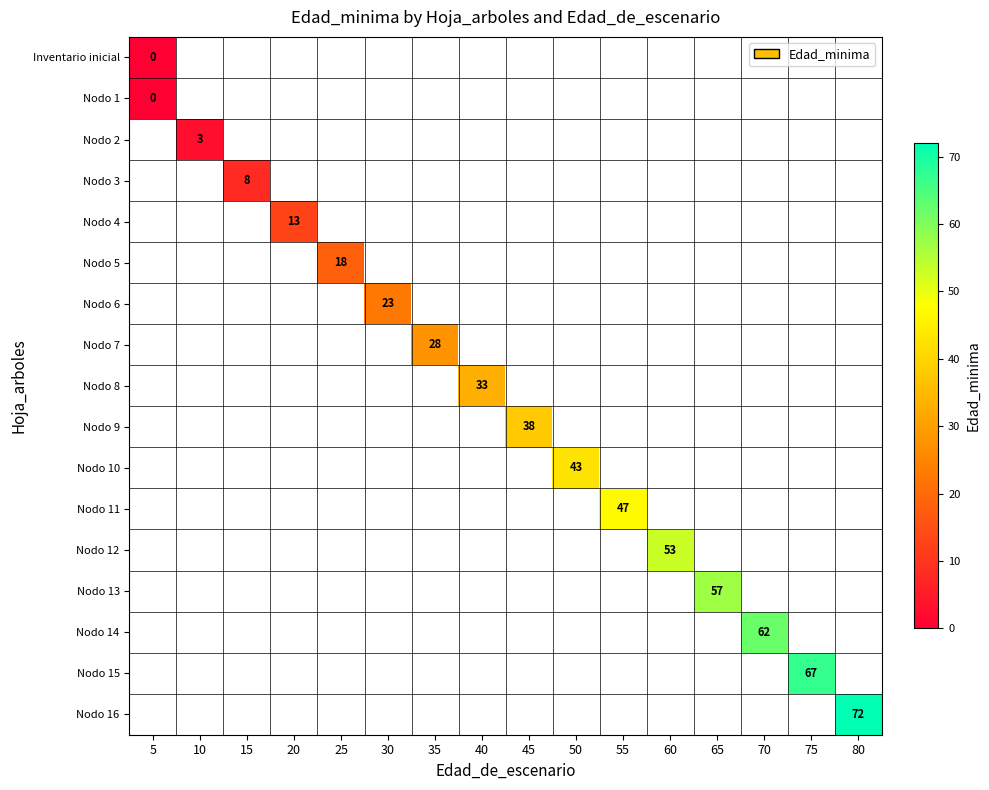

The value of Nodo 11 at 55 is 21. True or false?

False